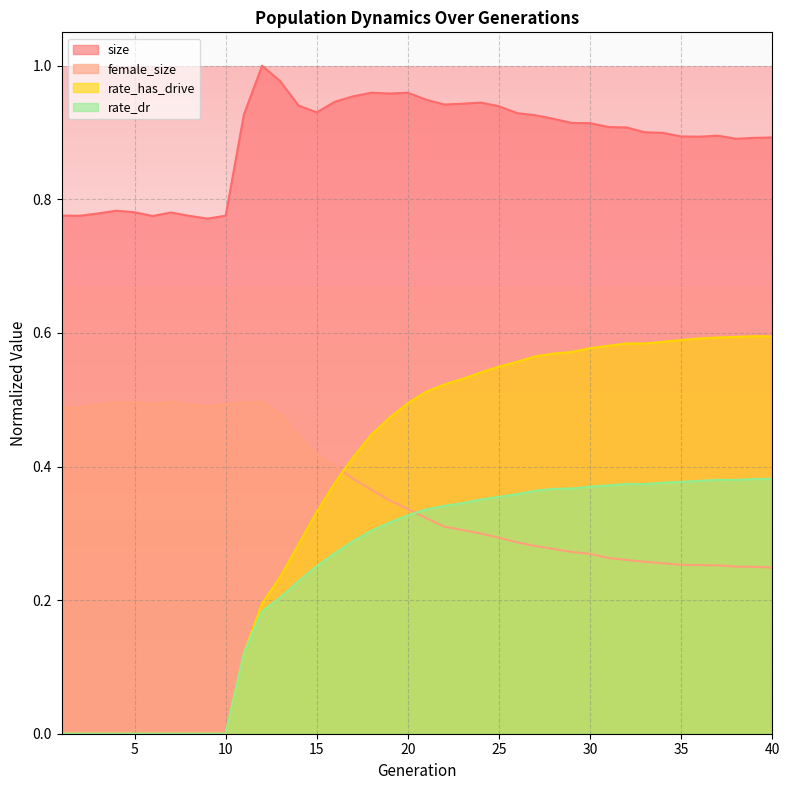

What is the value of the female_size point at the 18th from the left?

0.4